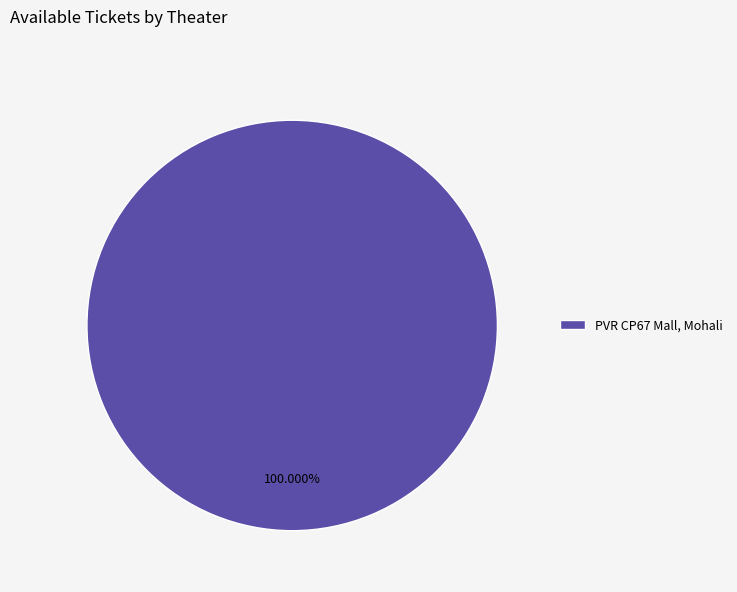

Count the number of slices in the pie.

1